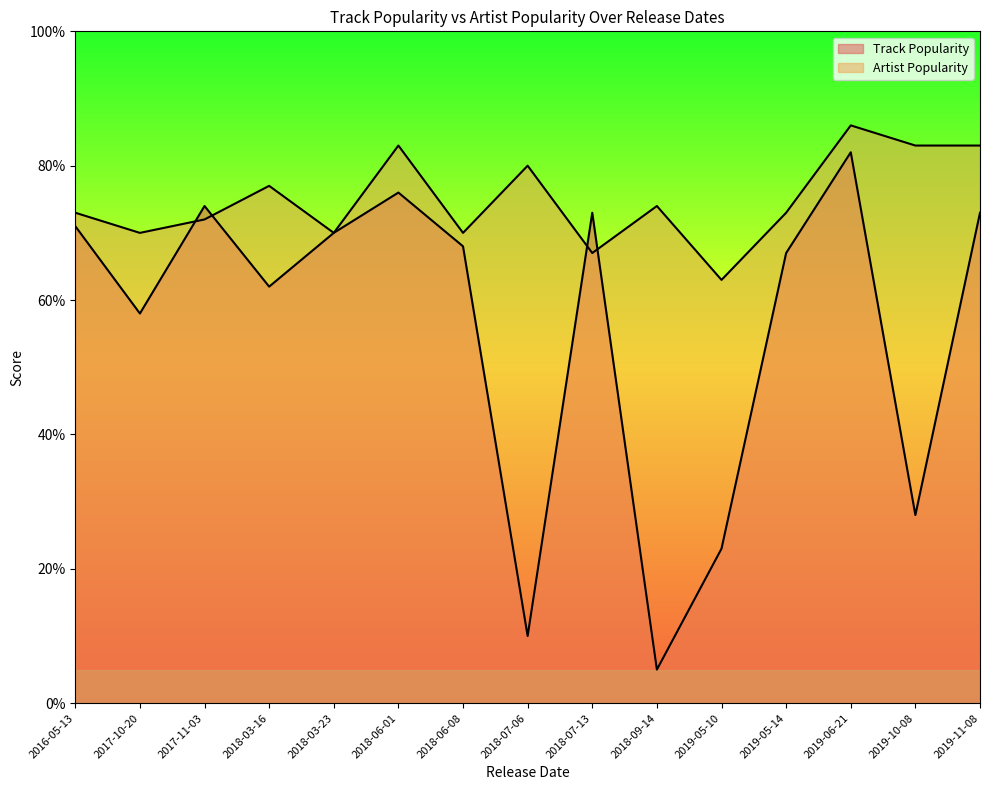

Between 2019-06-21 and 2017-11-03, which series saw the biggest shift?

Artist Popularity